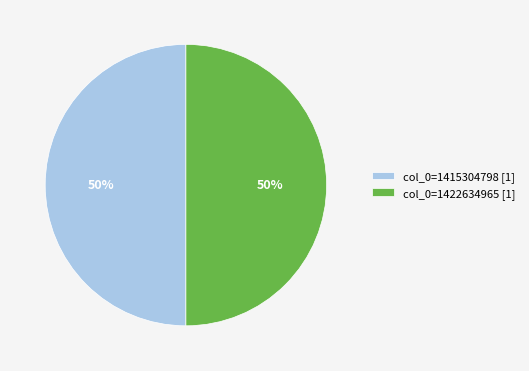

To the nearest percent, what is the average slice percentage?

50%